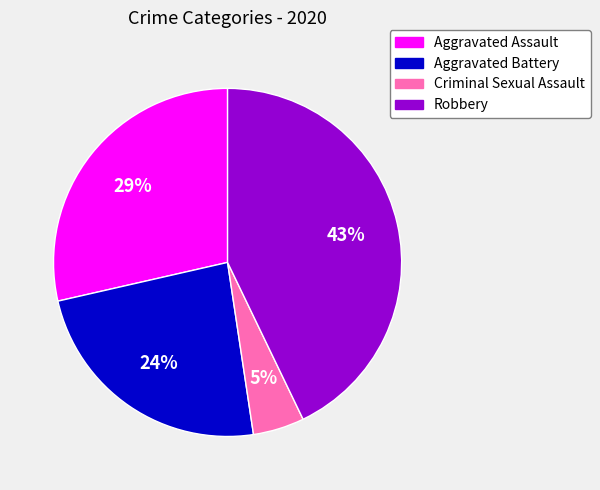

Is there any slice that represents more than half of the pie?

No